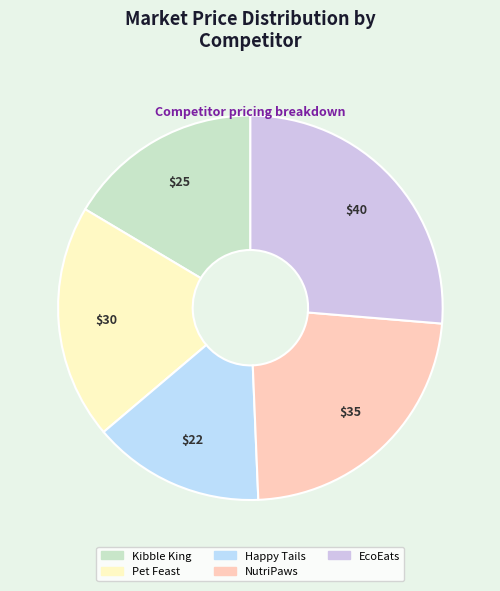

Does Kibble King account for over 50% of the chart?

No